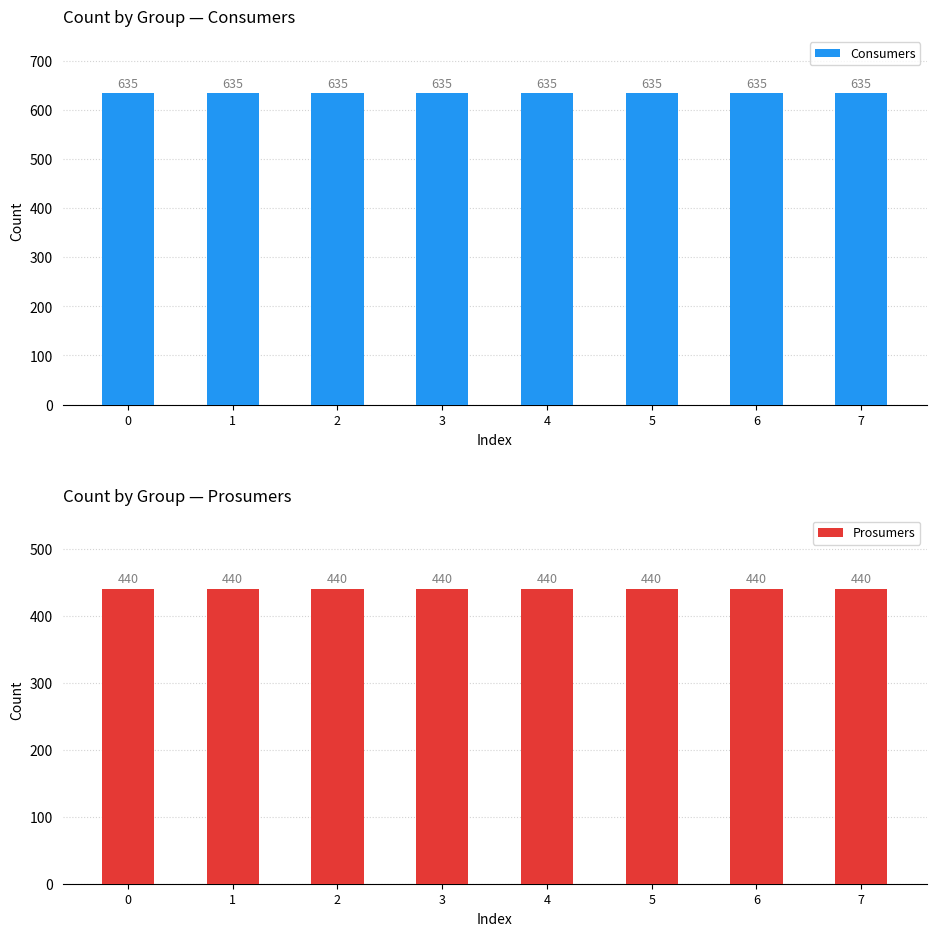

The value of Prosumers at 1 is 243. True or false?

False